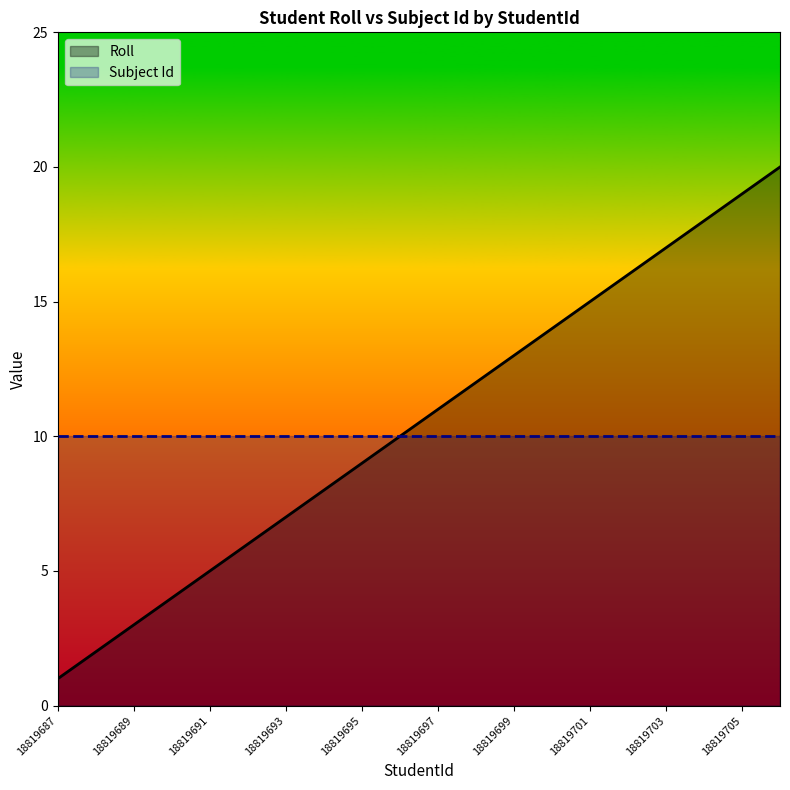

How many data points are less than 11?

10